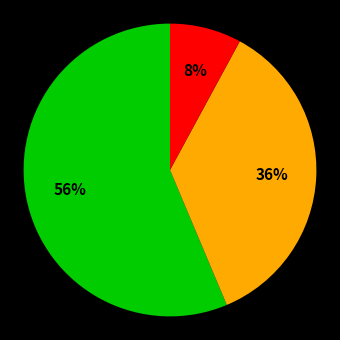

Is there any slice that represents more than half of the pie?

Yes